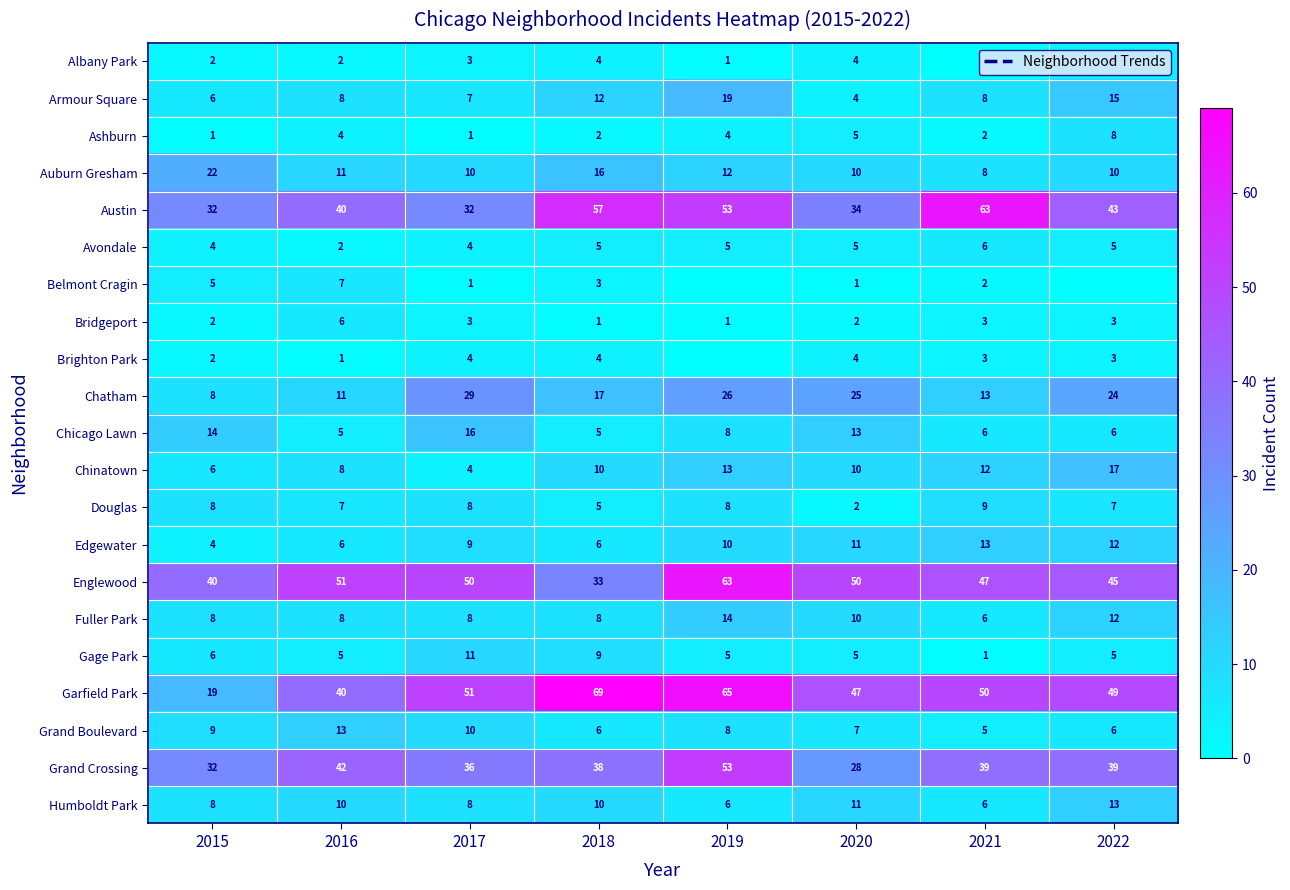

What is the difference between the second highest and minimum values in the Auburn Gresham series?

8